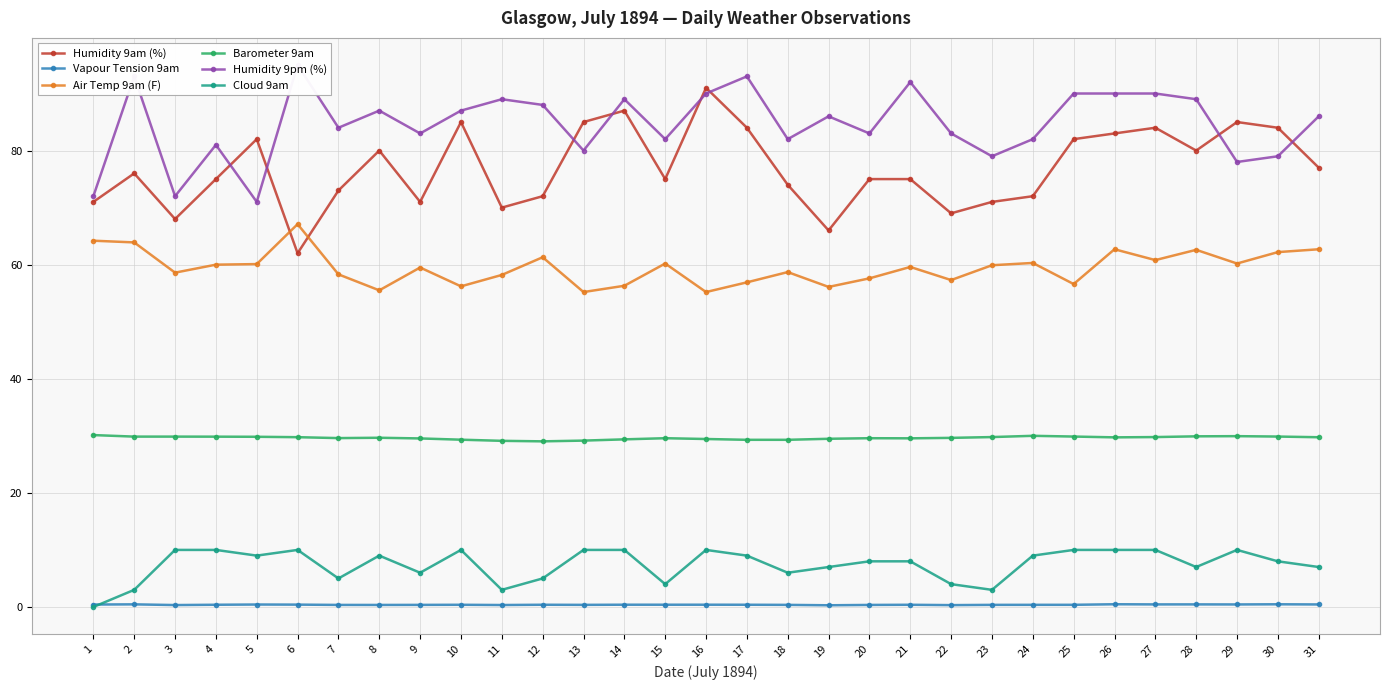

True or false: Vapour Tension 9am and Humidity 9am (%) intersect in this chart.

False